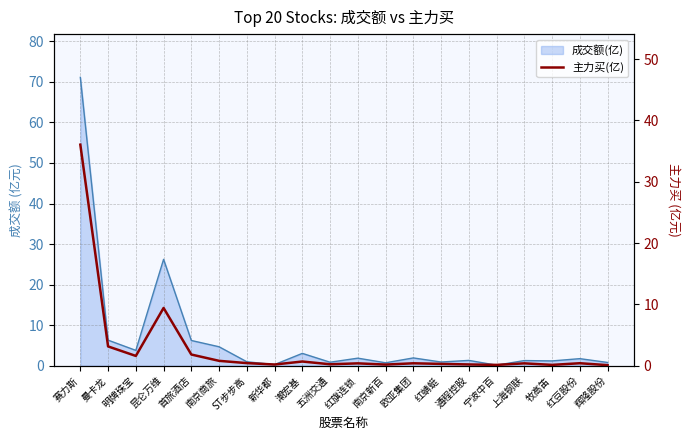

What is the sum of all values?

57.1